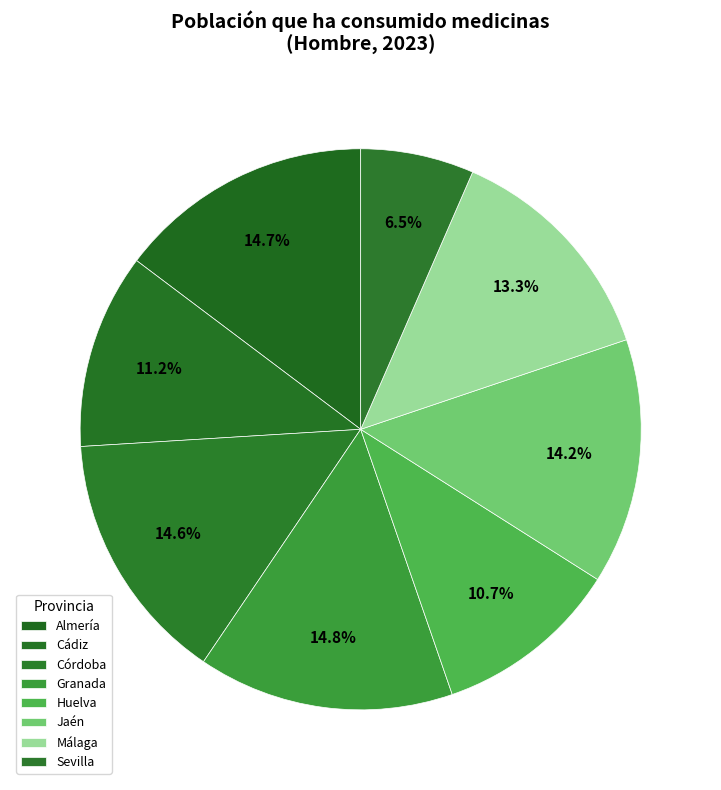

How many segments does this pie chart have?

8